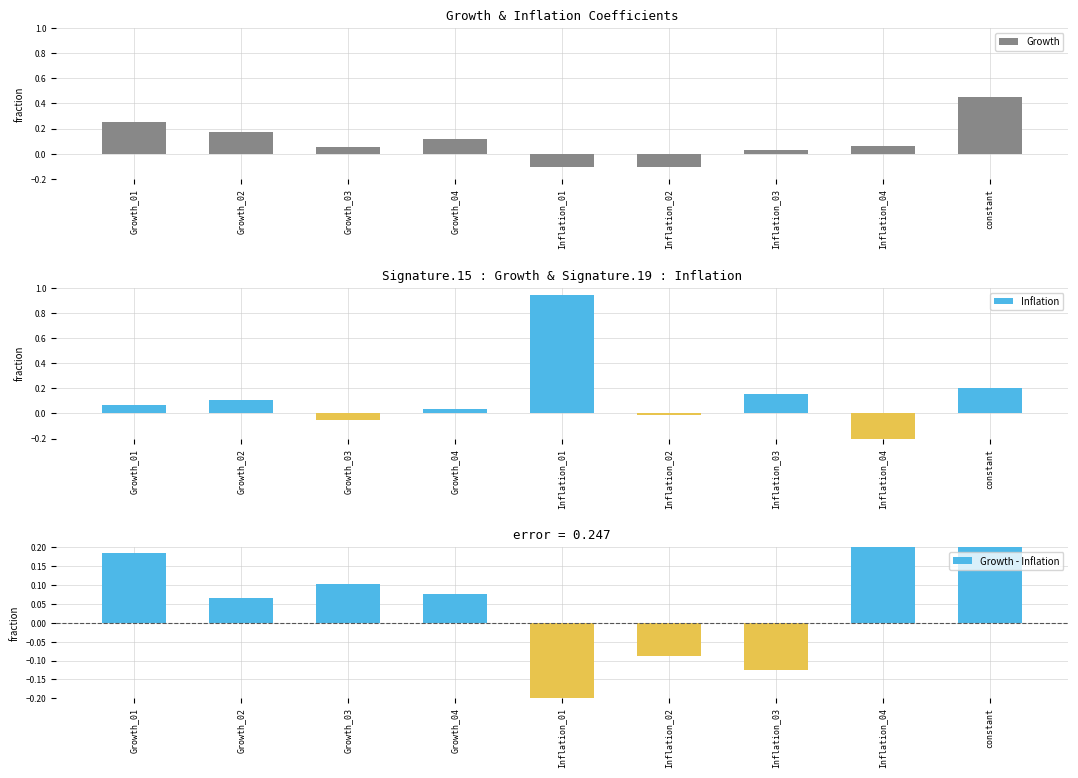

At how many categories does at least one series exceed 0?

8